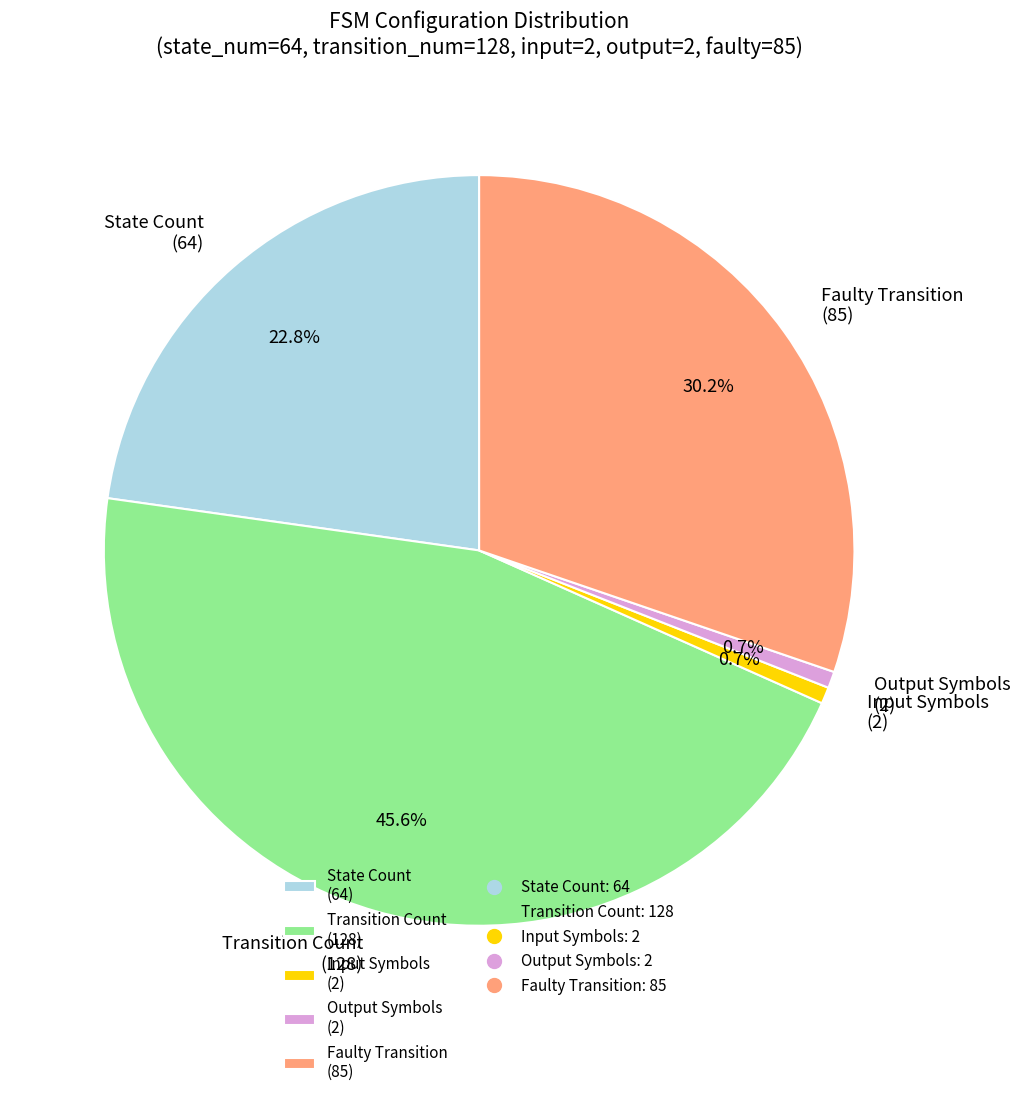

Count the number of slices in the pie.

5